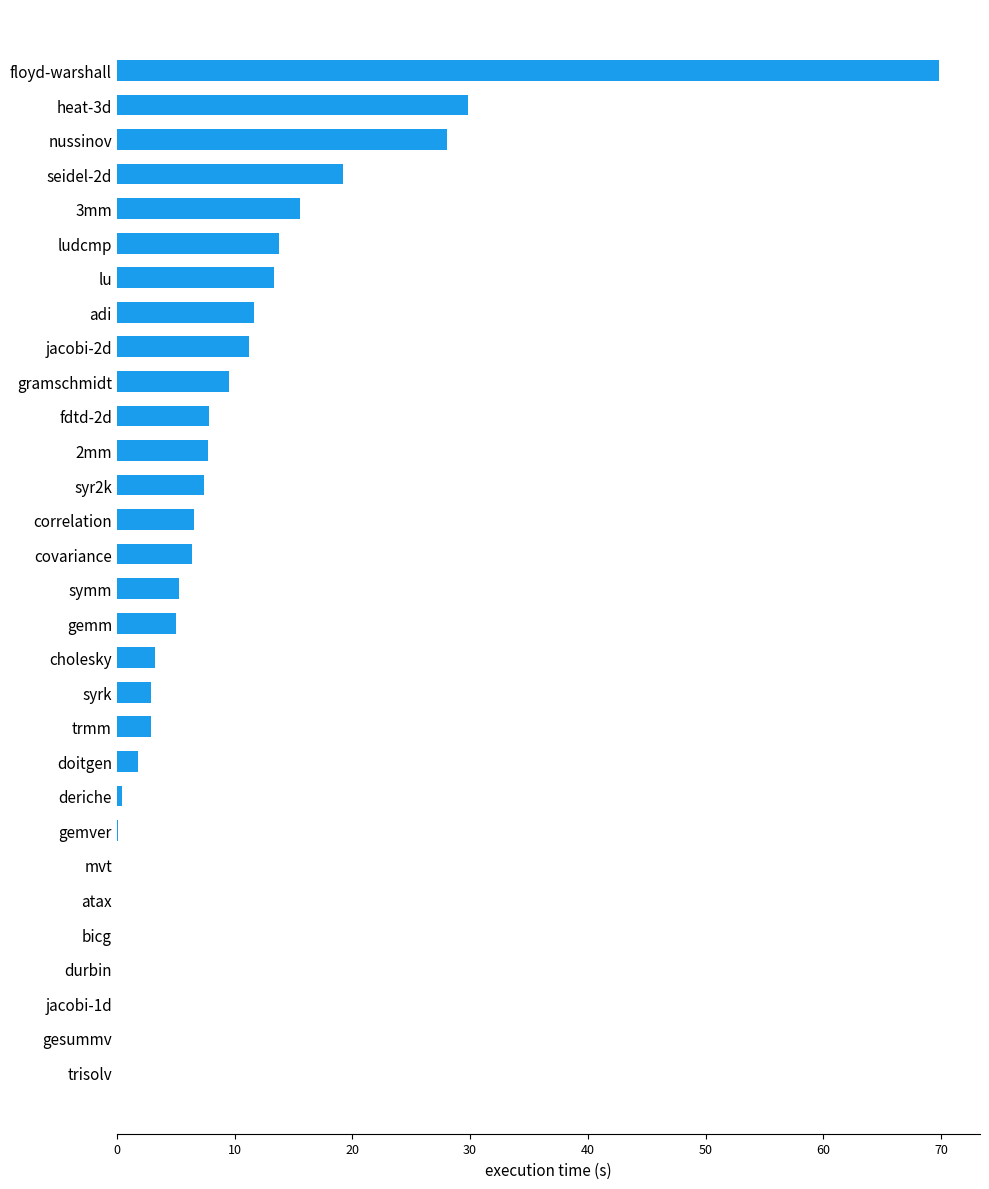

True or false: the data shows 13.8 at ludcmp.

True